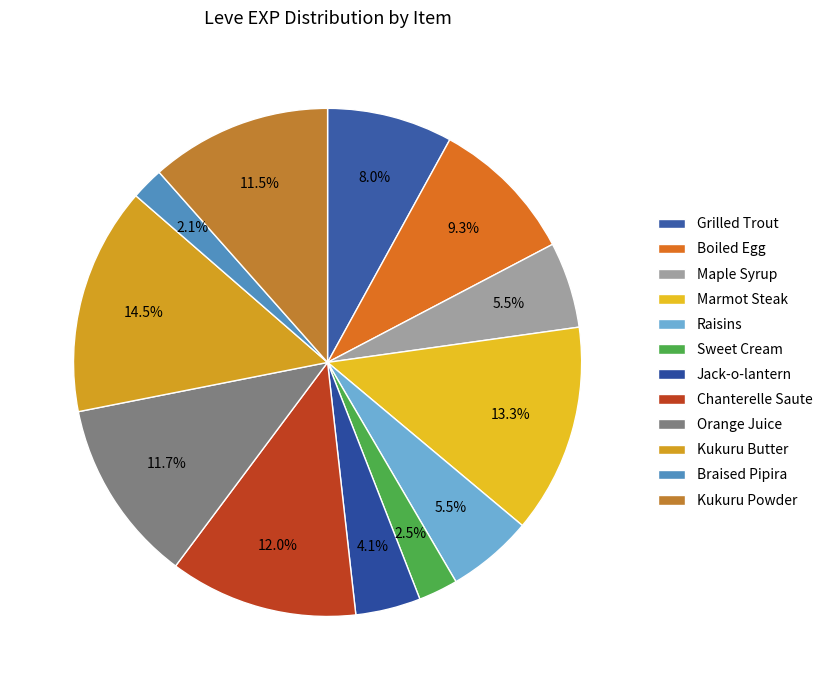

What is the largest slice in the pie chart?

Kukuru Butter